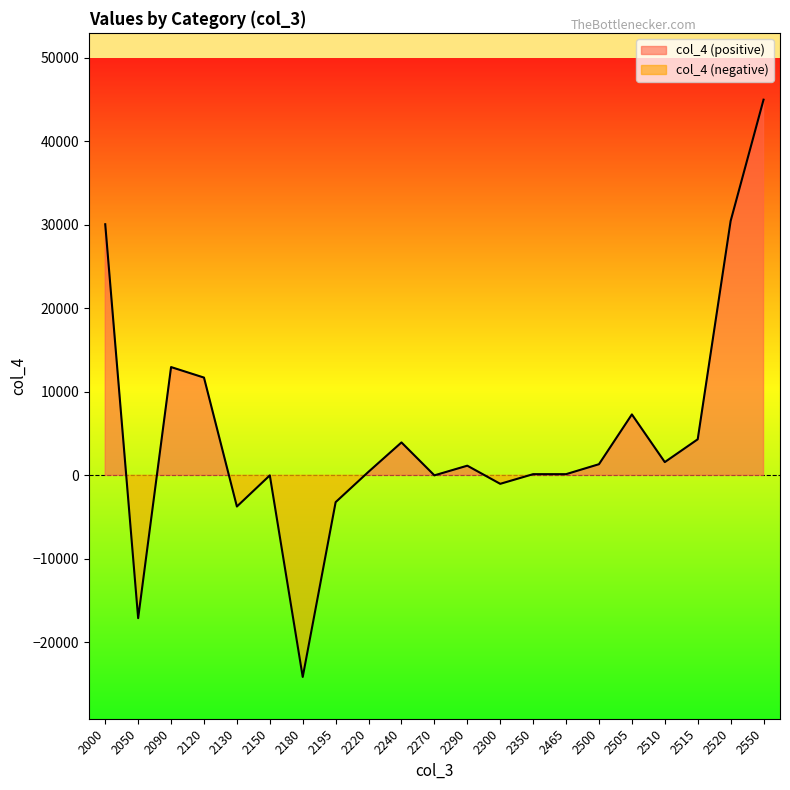

Where is the first local minimum?

2050